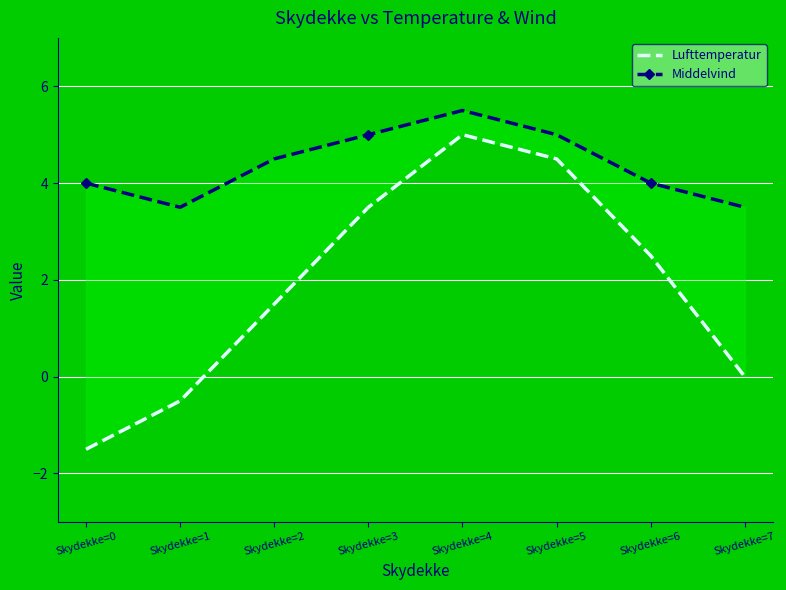

How many categories are shown in the chart?

8